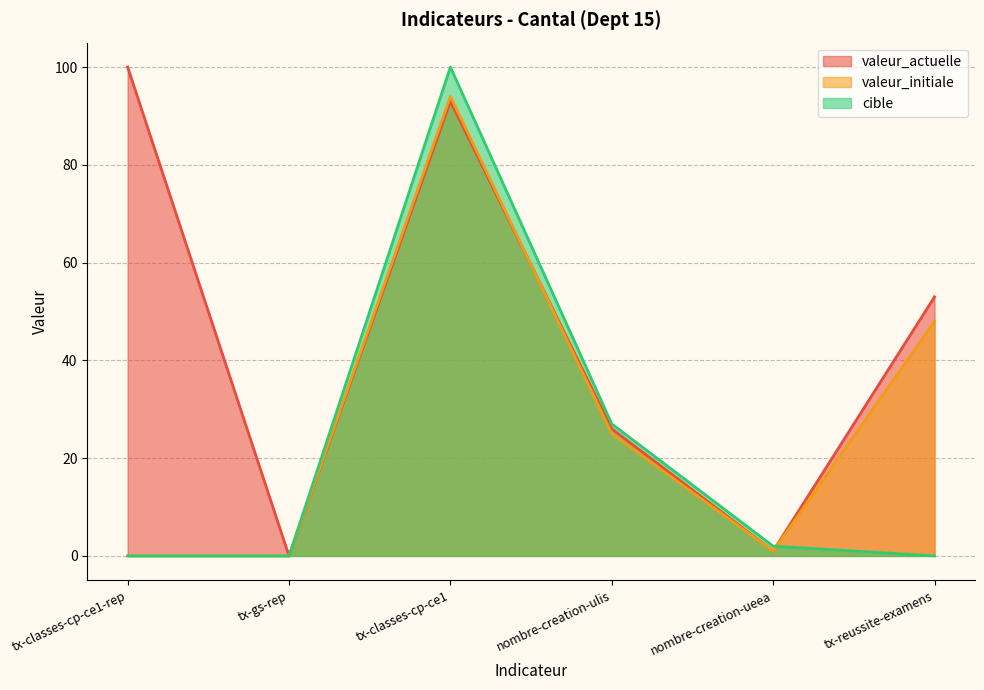

At which category is the sum across all series the highest?

tx-classes-cp-ce1